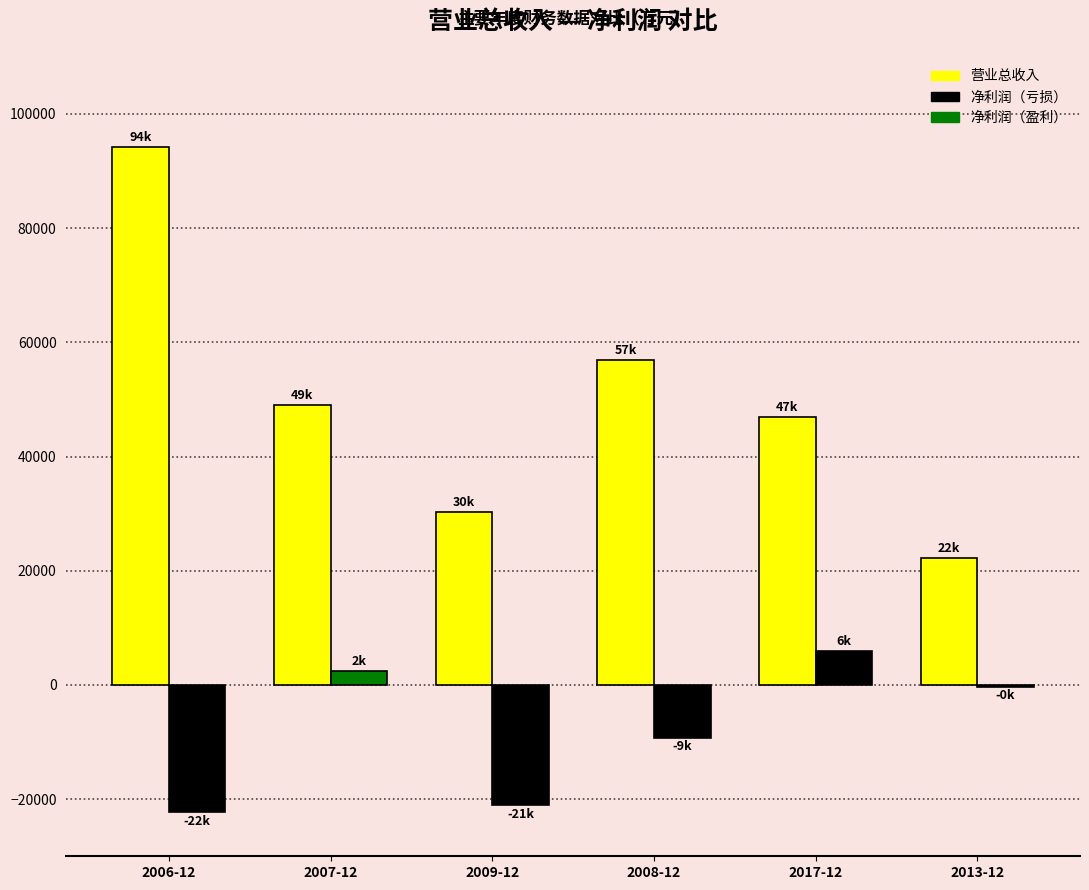

At which category is the sum across all series the highest?

2006-12